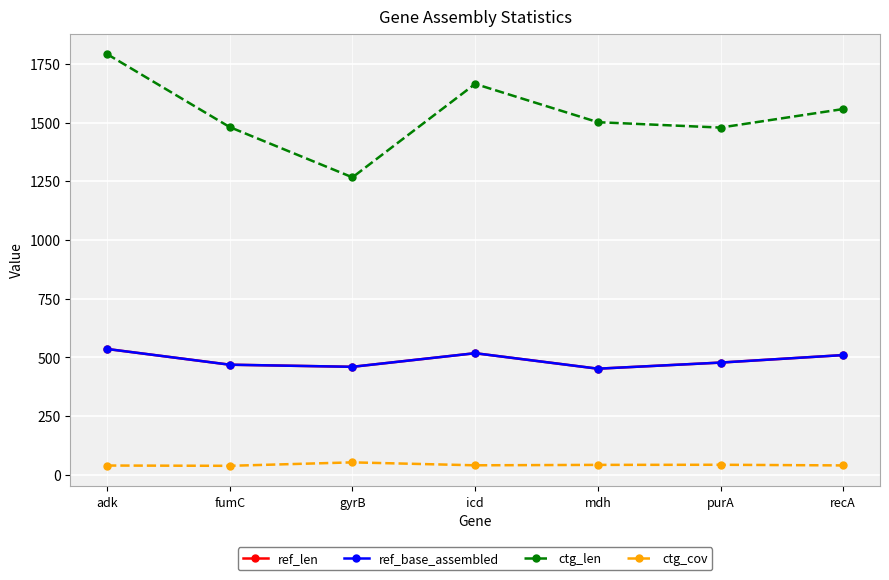

Is it true that ref_len equals 452.0 at mdh?

True